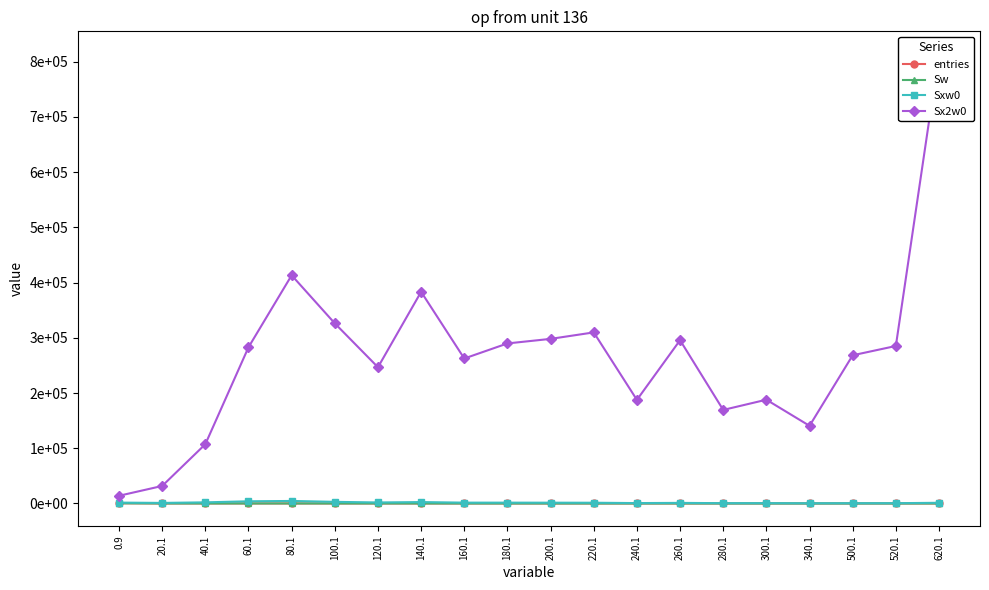

List the labels in order of Sxw0 value, smallest first.

340.1, 500.1, 520.1, 280.1, 300.1, 240.1, 20.1, 260.1, 620.1, 220.1, 200.1, 180.1, 160.1, 0.9, 120.1, 40.1, 140.1, 100.1, 60.1, 80.1